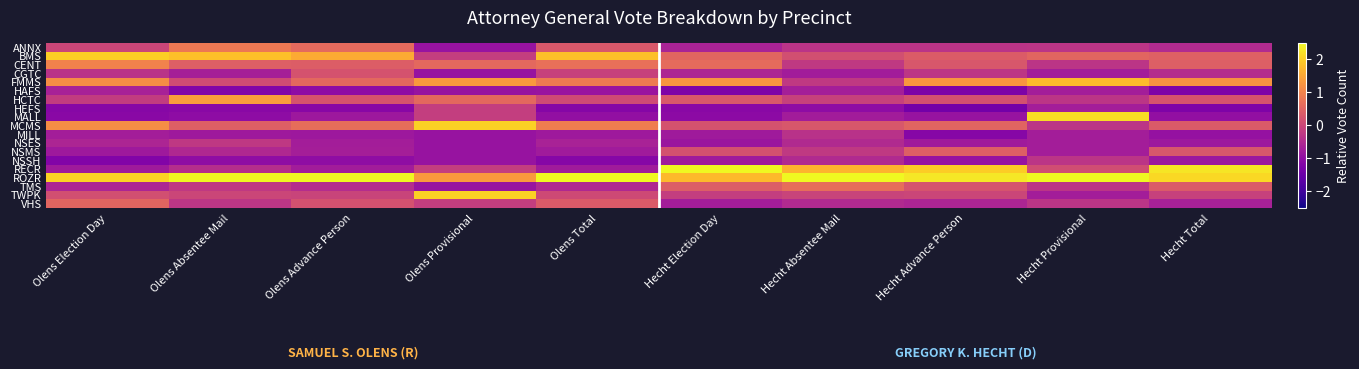

What is the difference between the highest and lowest values at Hecht Provisional?

3.3